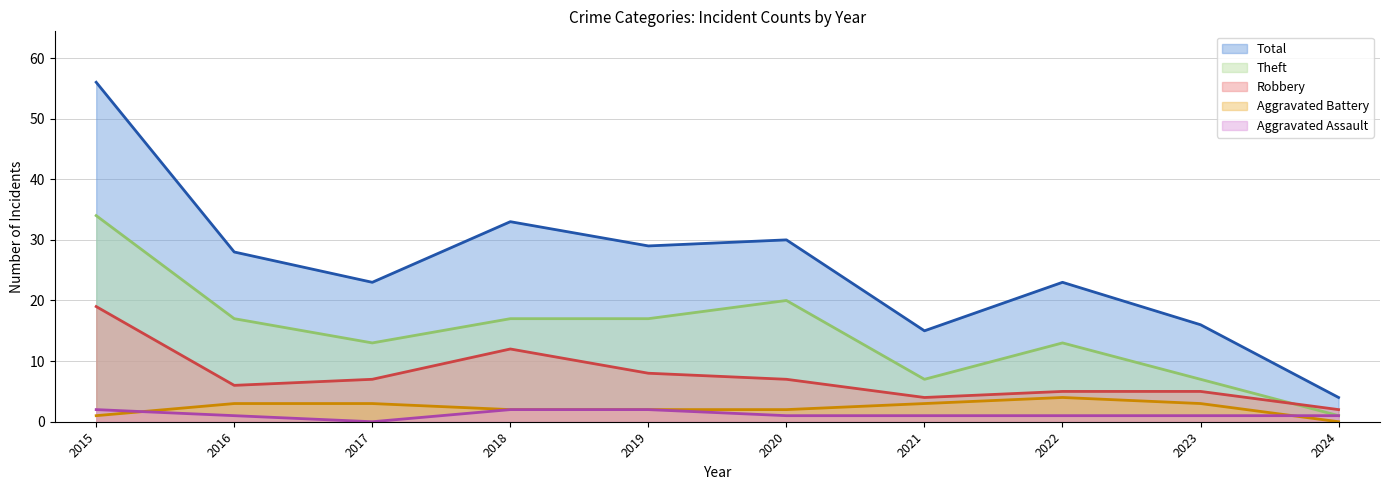

The Theft series shows 17 at 2019. True or false?

True